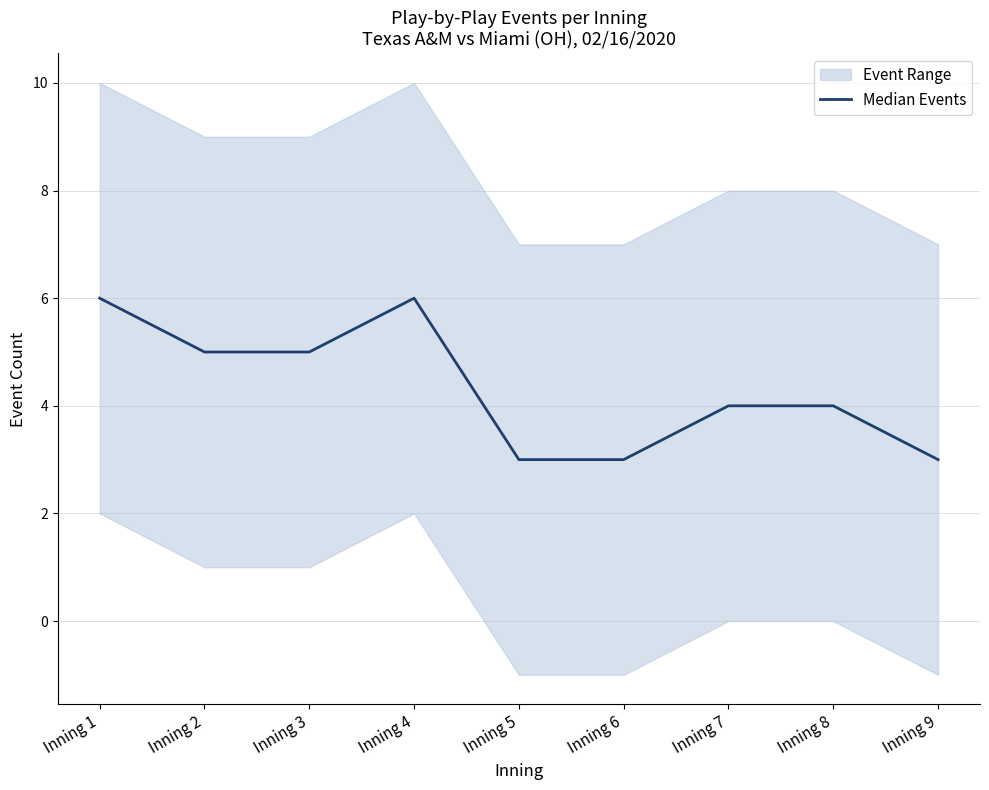

Reading left to right, what are all the values shown in this chart?

6	5	5	6	3	3	4	4	3